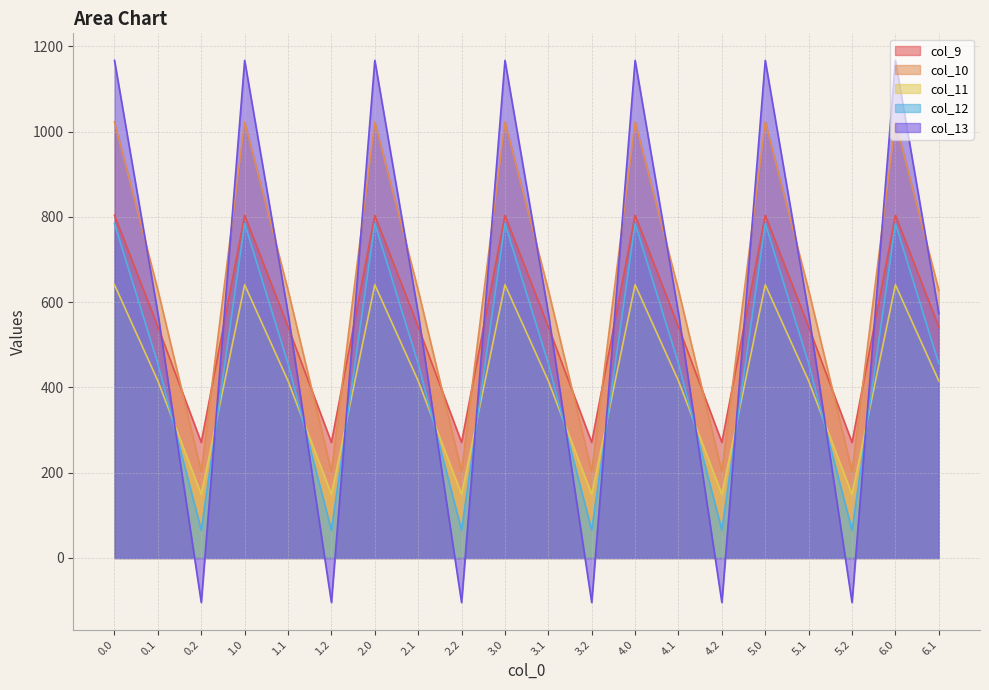

The value of col_13 at 5.0 is 1167.2. True or false?

True